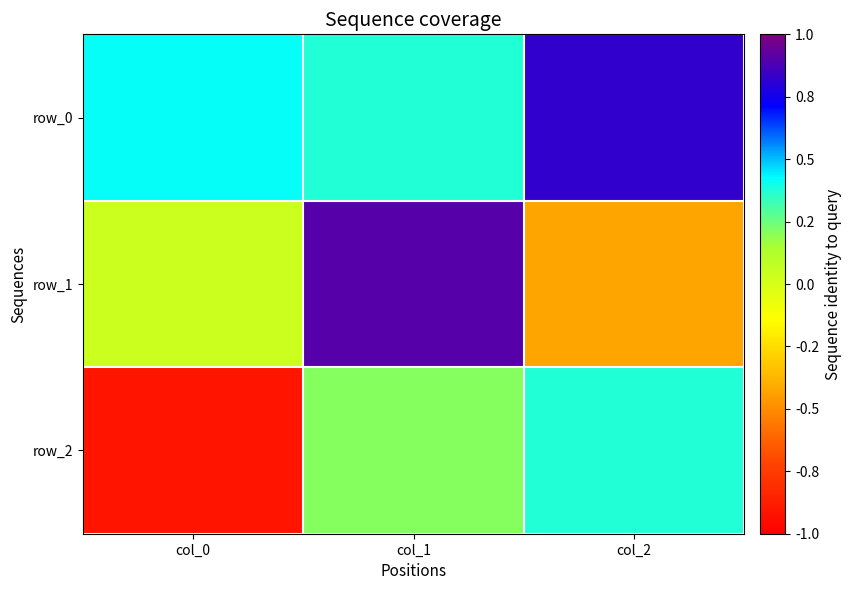

What is the lowest value of the row_0 series?

0.4